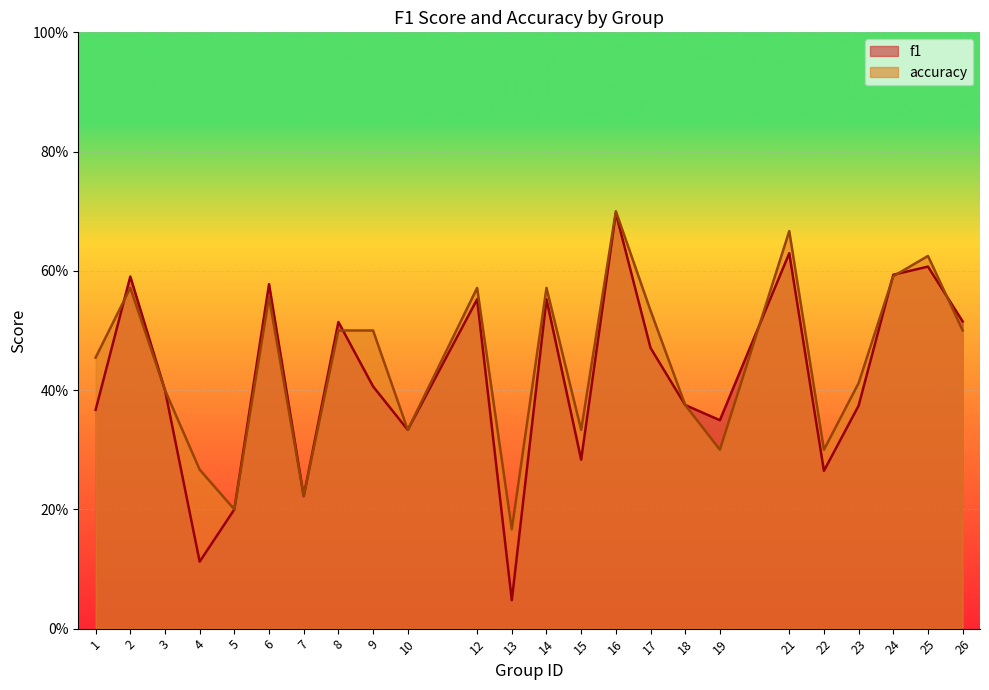

How many interior local peaks does the f1 series have?

8